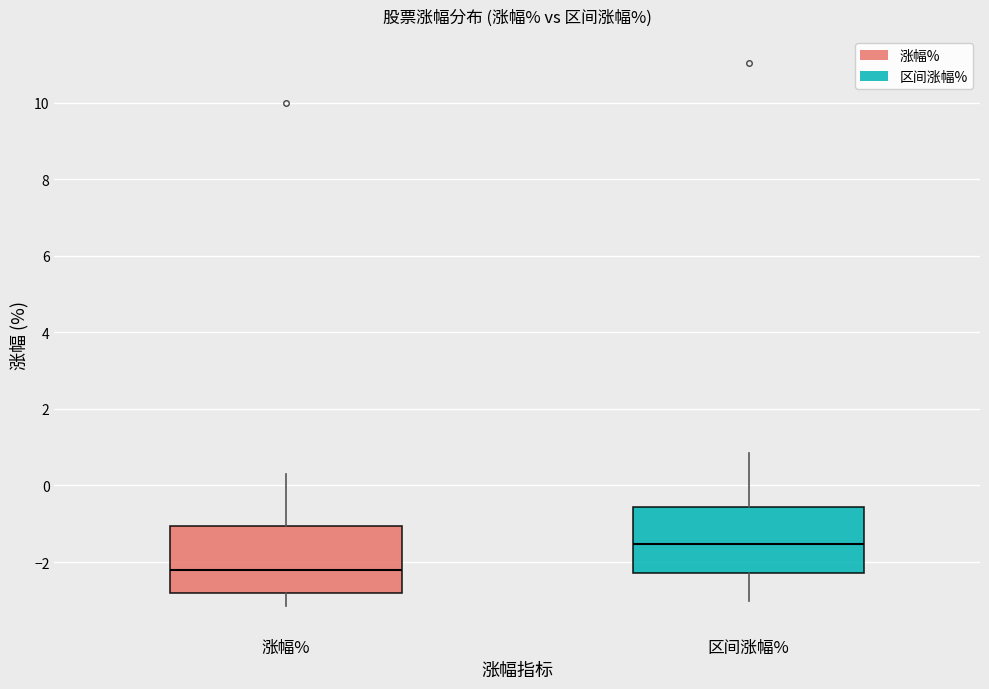

Which box has the lowest median line?

涨幅%